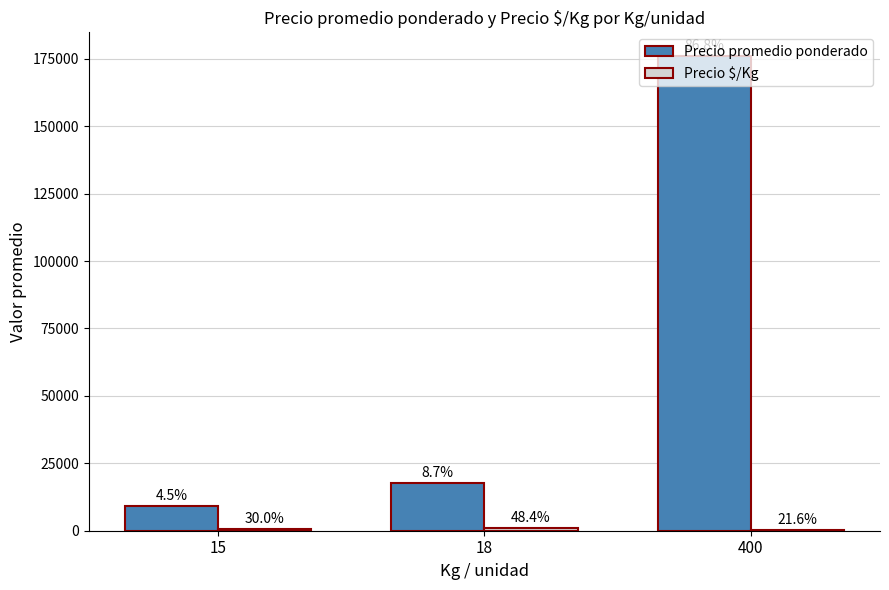

Where does the Precio promedio ponderado series first go above 17714?

400